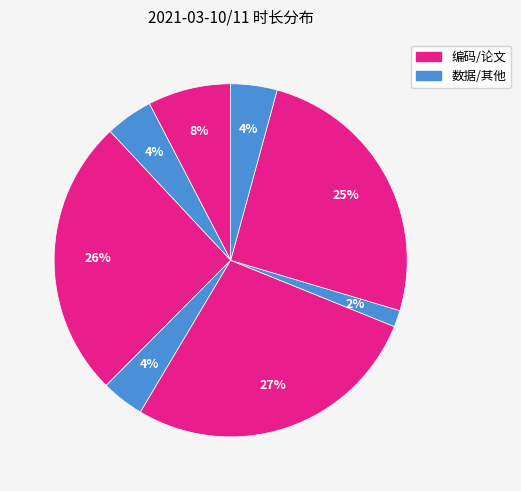

How many slices are in this pie chart?

8